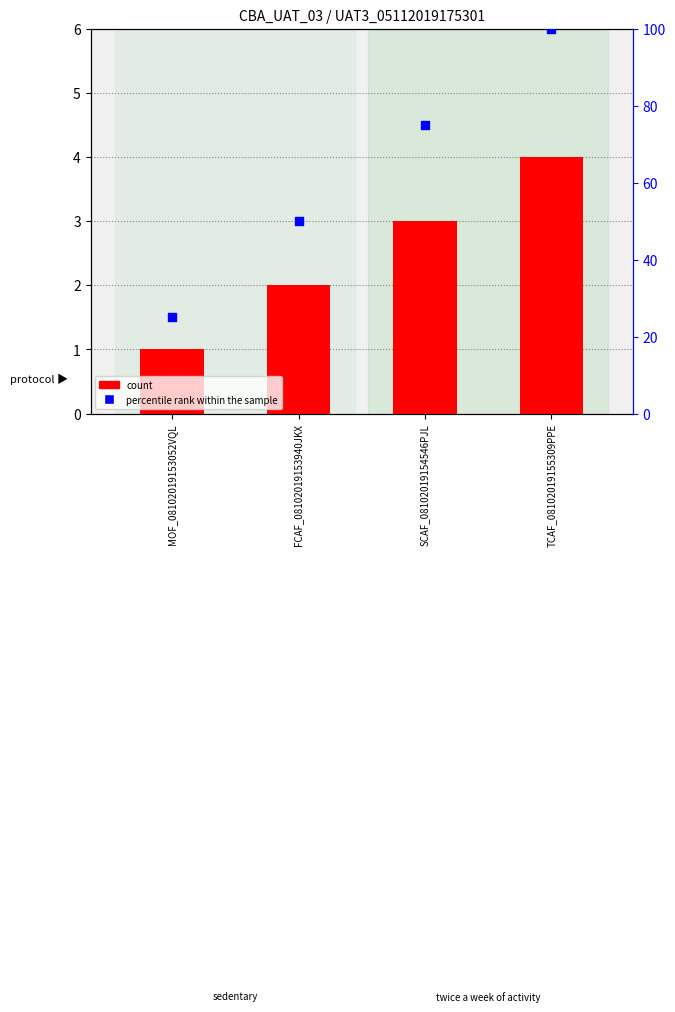

Which series contains the highest Y value?

percentile rank within the sample